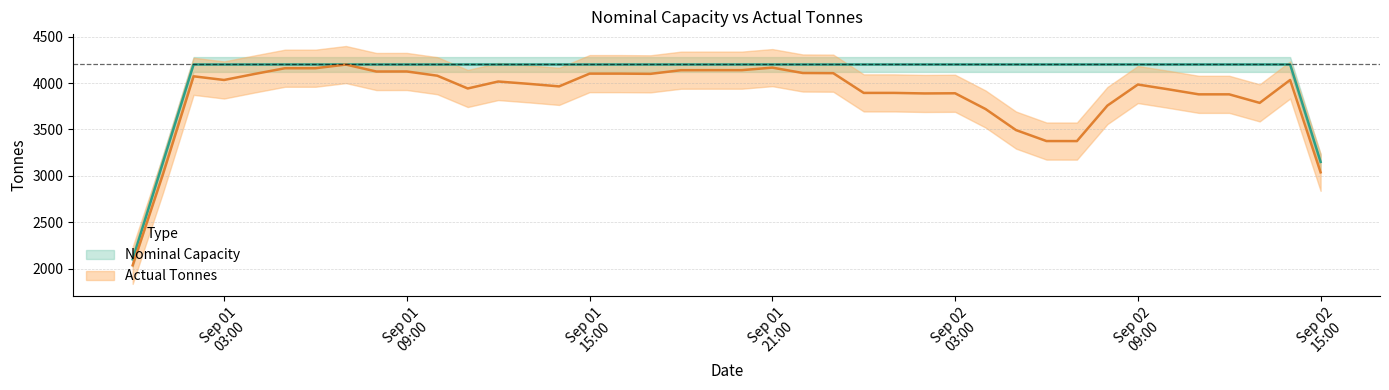

True or false: Nominal Capacity has more than 0 interior local peaks.

False